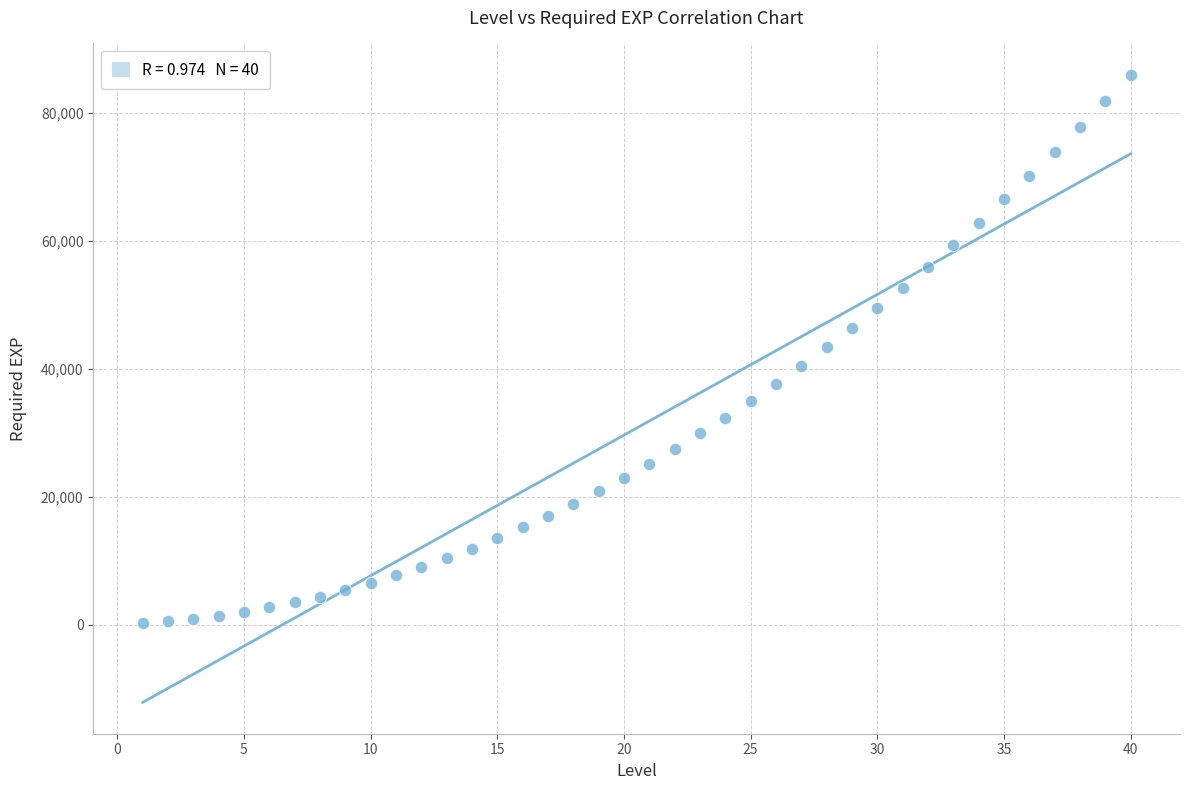

What is the range of Y values (max minus min)?

85800